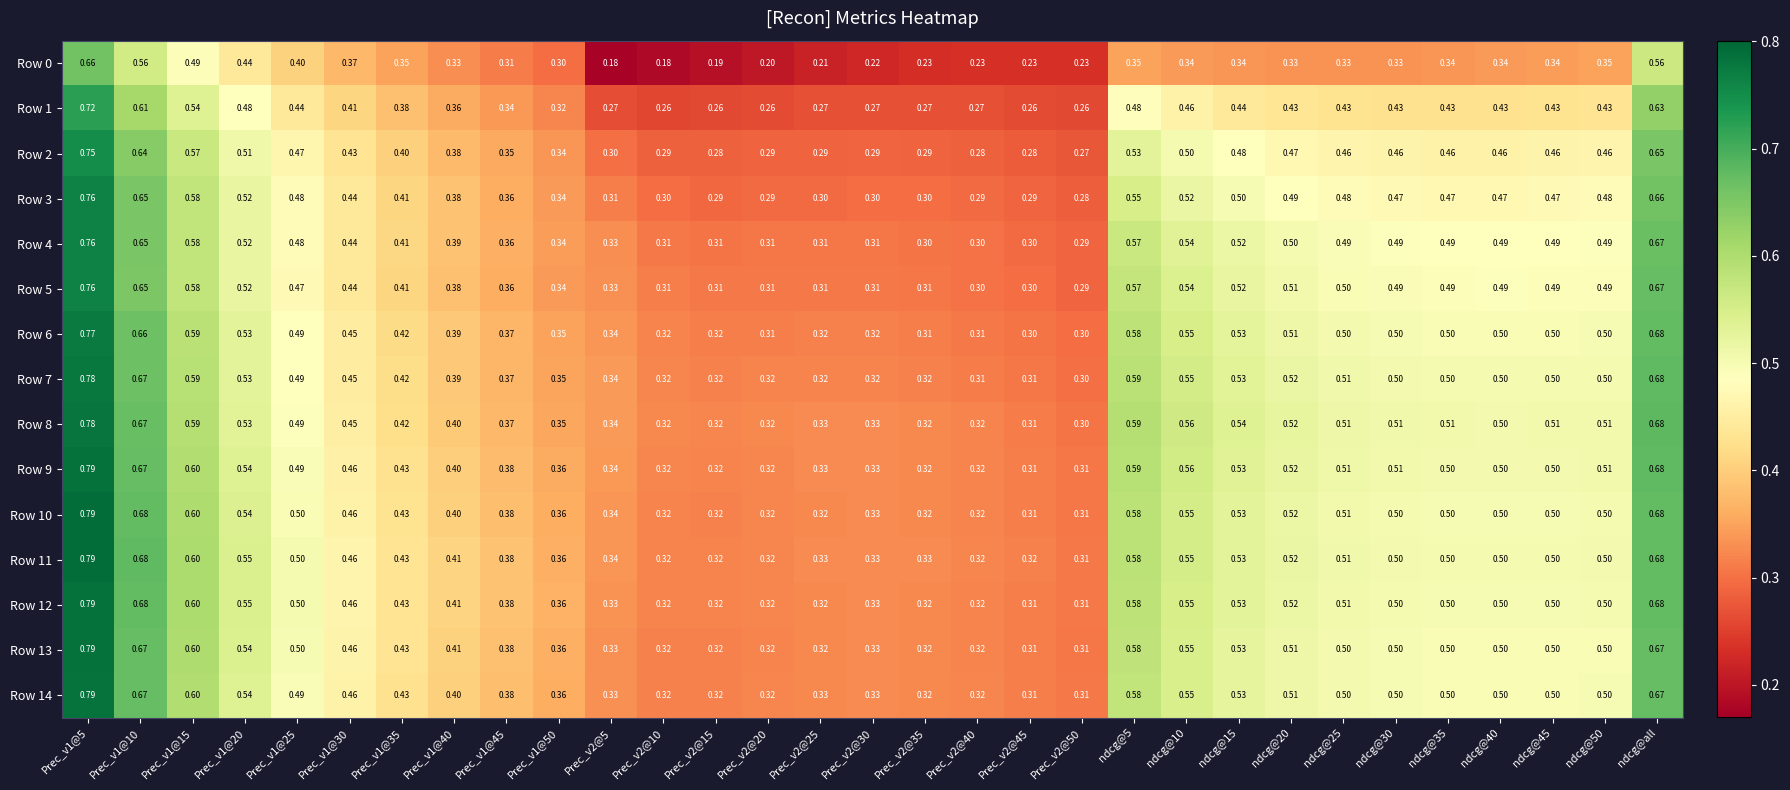

Is the value of Row 11 at ndcg@30 greater than the value of Row 14 at Prec_v1@20?

No